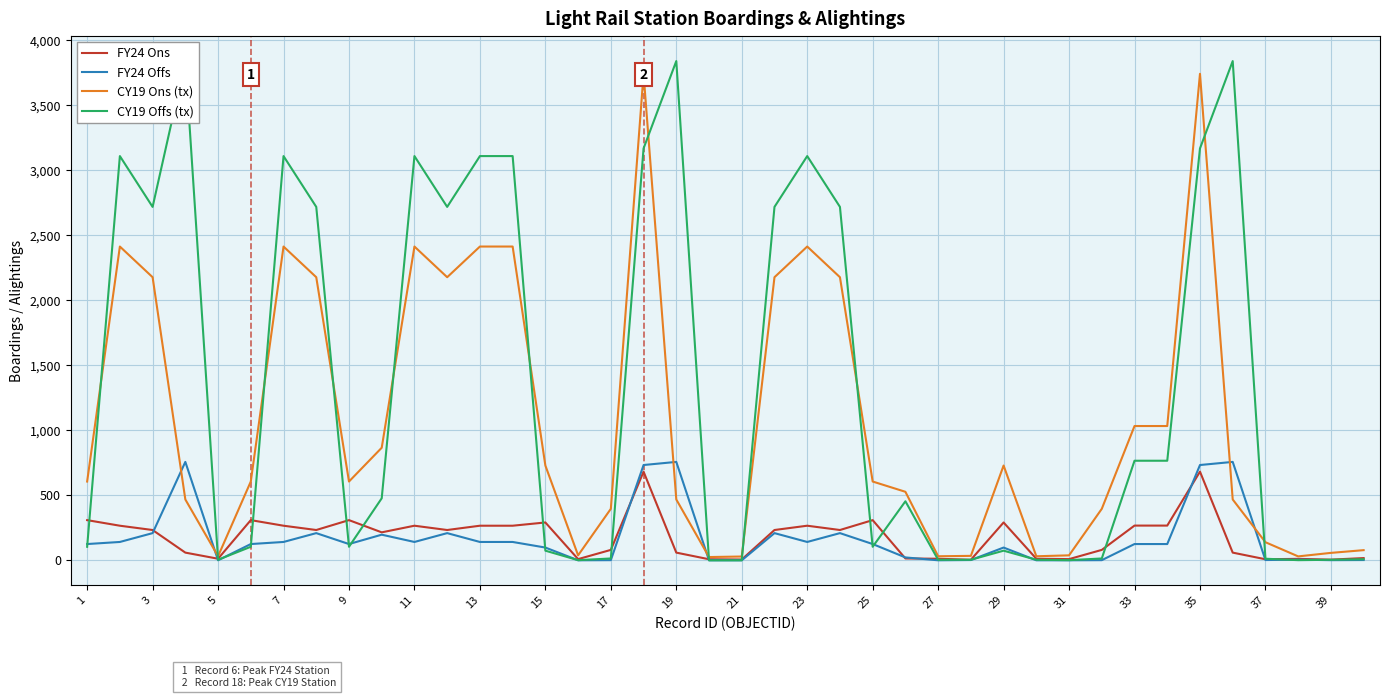

How many times do CY19 Offs (tx) and FY24 Offs cross each other?

13